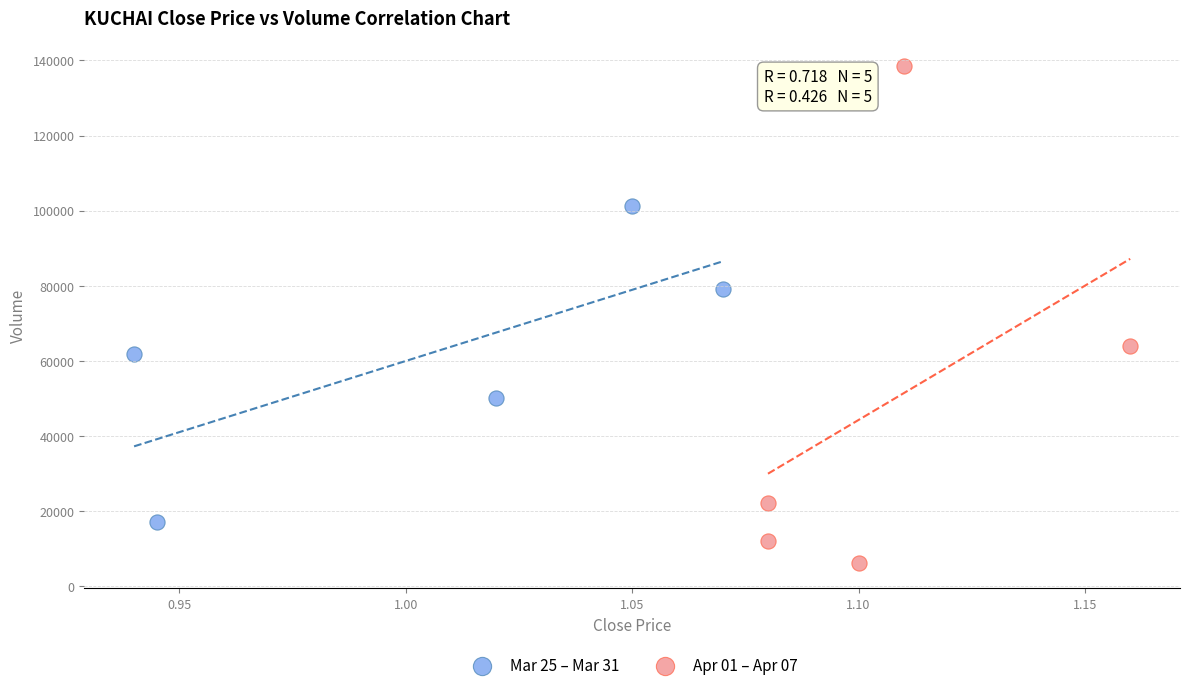

Which series has the widest spread of Y values?

Apr 01 – Apr 07